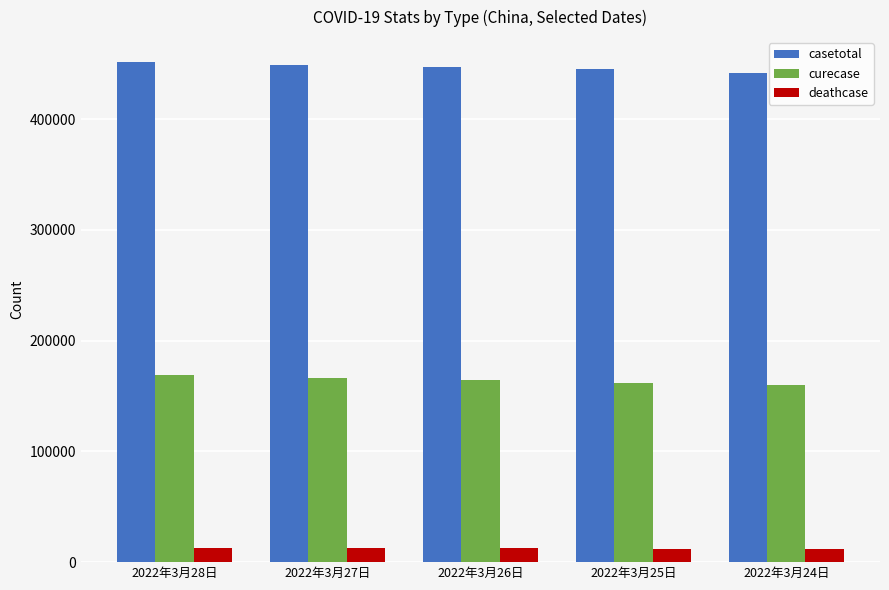

What is the difference between the maximum and minimum values in the casetotal series?

9582